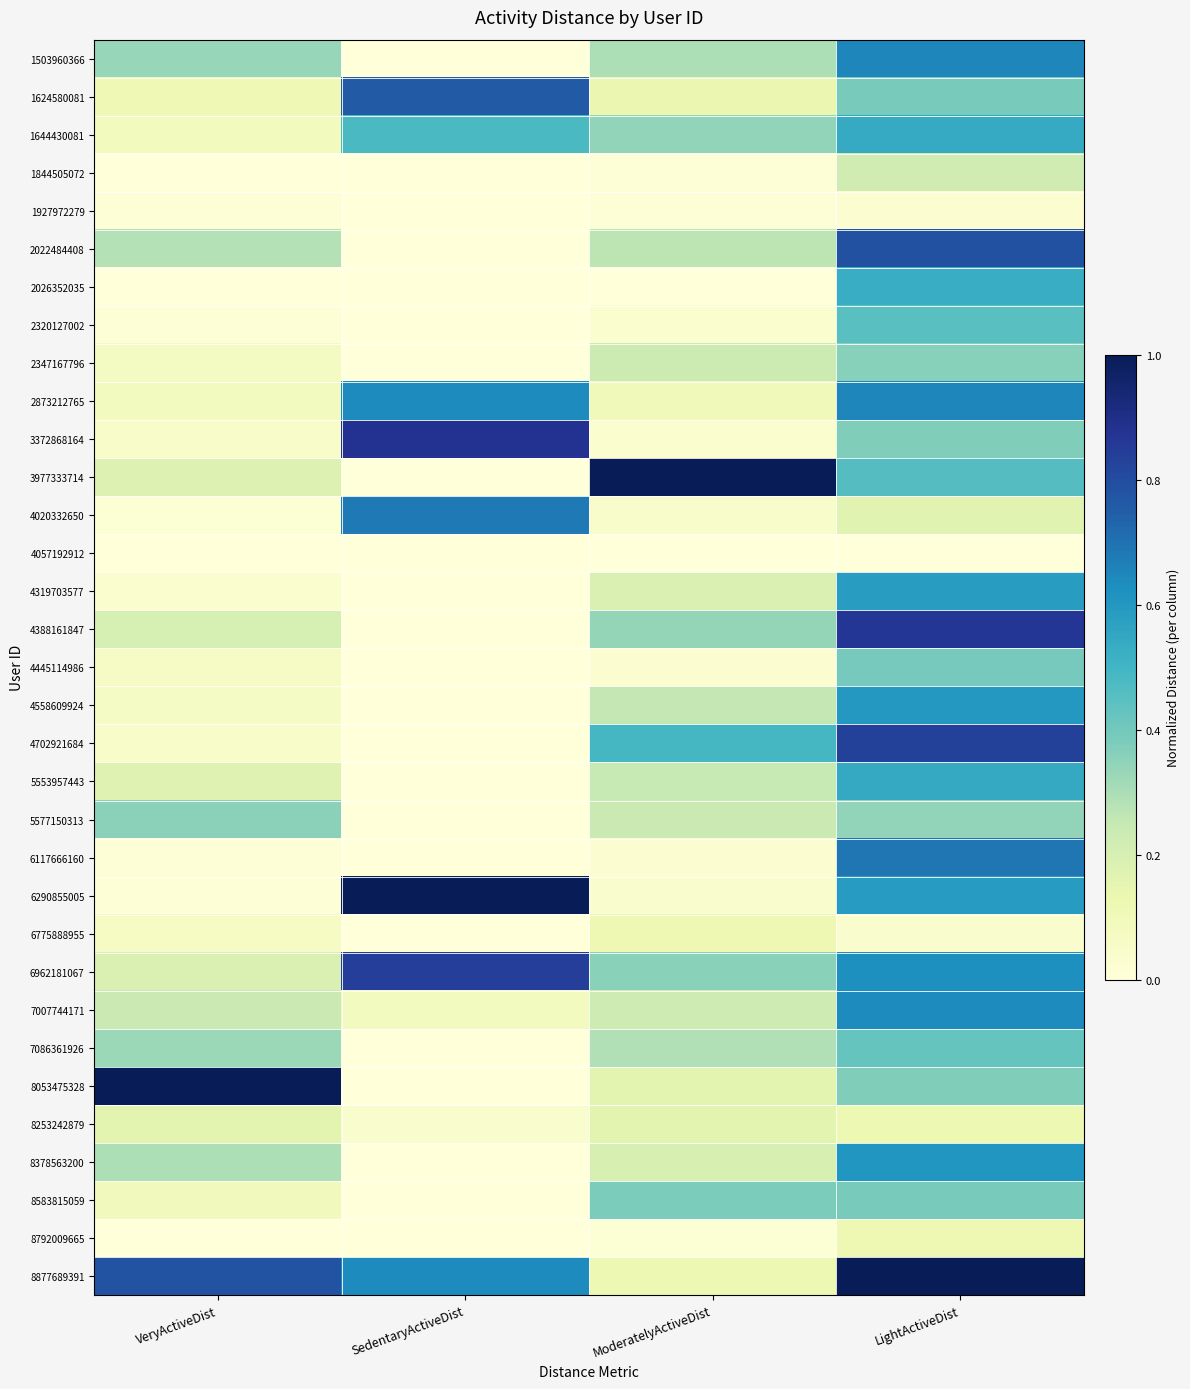

Reading right to left, transcribe all the data shown in this chart.

1503960366: LightActiveDist=0.7	ModeratelyActiveDist=0.3	SedentaryActiveDist=0.0	VeryActiveDist=0.3
1624580081: LightActiveDist=0.4	ModeratelyActiveDist=0.1	SedentaryActiveDist=0.8	VeryActiveDist=0.1
1644430081: LightActiveDist=0.5	ModeratelyActiveDist=0.3	SedentaryActiveDist=0.5	VeryActiveDist=0.1
1844505072: LightActiveDist=0.2	ModeratelyActiveDist=0.0	SedentaryActiveDist=0.0	VeryActiveDist=0.0
1927972279: LightActiveDist=0.0	ModeratelyActiveDist=0.0	SedentaryActiveDist=0.0	VeryActiveDist=0.0
2022484408: LightActiveDist=0.8	ModeratelyActiveDist=0.3	SedentaryActiveDist=0.0	VeryActiveDist=0.3
2026352035: LightActiveDist=0.5	ModeratelyActiveDist=0.0	SedentaryActiveDist=0.0	VeryActiveDist=0.0
2320127002: LightActiveDist=0.5	ModeratelyActiveDist=0.0	SedentaryActiveDist=0.0	VeryActiveDist=0.0
2347167796: LightActiveDist=0.4	ModeratelyActiveDist=0.2	SedentaryActiveDist=0.0	VeryActiveDist=0.1
2873212765: LightActiveDist=0.6	ModeratelyActiveDist=0.1	SedentaryActiveDist=0.6	VeryActiveDist=0.1
3372868164: LightActiveDist=0.4	ModeratelyActiveDist=0.0	SedentaryActiveDist=0.9	VeryActiveDist=0.0
3977333714: LightActiveDist=0.5	ModeratelyActiveDist=1.0	SedentaryActiveDist=0.0	VeryActiveDist=0.2
4020332650: LightActiveDist=0.2	ModeratelyActiveDist=0.0	SedentaryActiveDist=0.7	VeryActiveDist=0.0
4057192912: LightActiveDist=0.0	ModeratelyActiveDist=0.0	SedentaryActiveDist=0.0	VeryActiveDist=0.0
4319703577: LightActiveDist=0.6	ModeratelyActiveDist=0.2	SedentaryActiveDist=0.0	VeryActiveDist=0.0
4388161847: LightActiveDist=0.9	ModeratelyActiveDist=0.3	SedentaryActiveDist=0.0	VeryActiveDist=0.2
4445114986: LightActiveDist=0.4	ModeratelyActiveDist=0.0	SedentaryActiveDist=0.0	VeryActiveDist=0.1
4558609924: LightActiveDist=0.6	ModeratelyActiveDist=0.3	SedentaryActiveDist=0.0	VeryActiveDist=0.1
4702921684: LightActiveDist=0.8	ModeratelyActiveDist=0.5	SedentaryActiveDist=0.0	VeryActiveDist=0.0
5553957443: LightActiveDist=0.5	ModeratelyActiveDist=0.2	SedentaryActiveDist=0.0	VeryActiveDist=0.2
5577150313: LightActiveDist=0.3	ModeratelyActiveDist=0.2	SedentaryActiveDist=0.0	VeryActiveDist=0.4
6117666160: LightActiveDist=0.7	ModeratelyActiveDist=0.0	SedentaryActiveDist=0.0	VeryActiveDist=0.0
6290855005: LightActiveDist=0.6	ModeratelyActiveDist=0.0	SedentaryActiveDist=1.0	VeryActiveDist=0.0
6775888955: LightActiveDist=0.0	ModeratelyActiveDist=0.1	SedentaryActiveDist=0.0	VeryActiveDist=0.1
6962181067: LightActiveDist=0.6	ModeratelyActiveDist=0.4	SedentaryActiveDist=0.8	VeryActiveDist=0.2
7007744171: LightActiveDist=0.6	ModeratelyActiveDist=0.2	SedentaryActiveDist=0.1	VeryActiveDist=0.2
7086361926: LightActiveDist=0.4	ModeratelyActiveDist=0.3	SedentaryActiveDist=0.0	VeryActiveDist=0.3
8053475328: LightActiveDist=0.4	ModeratelyActiveDist=0.2	SedentaryActiveDist=0.0	VeryActiveDist=1.0
8253242879: LightActiveDist=0.1	ModeratelyActiveDist=0.2	SedentaryActiveDist=0.0	VeryActiveDist=0.2
8378563200: LightActiveDist=0.6	ModeratelyActiveDist=0.2	SedentaryActiveDist=0.0	VeryActiveDist=0.3
8583815059: LightActiveDist=0.4	ModeratelyActiveDist=0.4	SedentaryActiveDist=0.0	VeryActiveDist=0.1
8792009665: LightActiveDist=0.1	ModeratelyActiveDist=0.0	SedentaryActiveDist=0.0	VeryActiveDist=0.0
8877689391: LightActiveDist=1.0	ModeratelyActiveDist=0.1	SedentaryActiveDist=0.6	VeryActiveDist=0.8